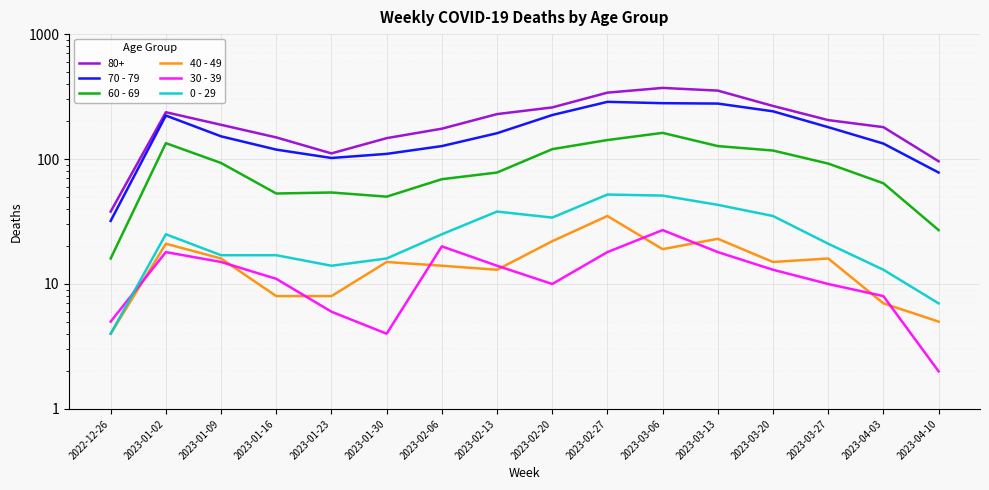

Between 2023-01-16 and 2023-04-10, which series saw the biggest shift?

70 - 79